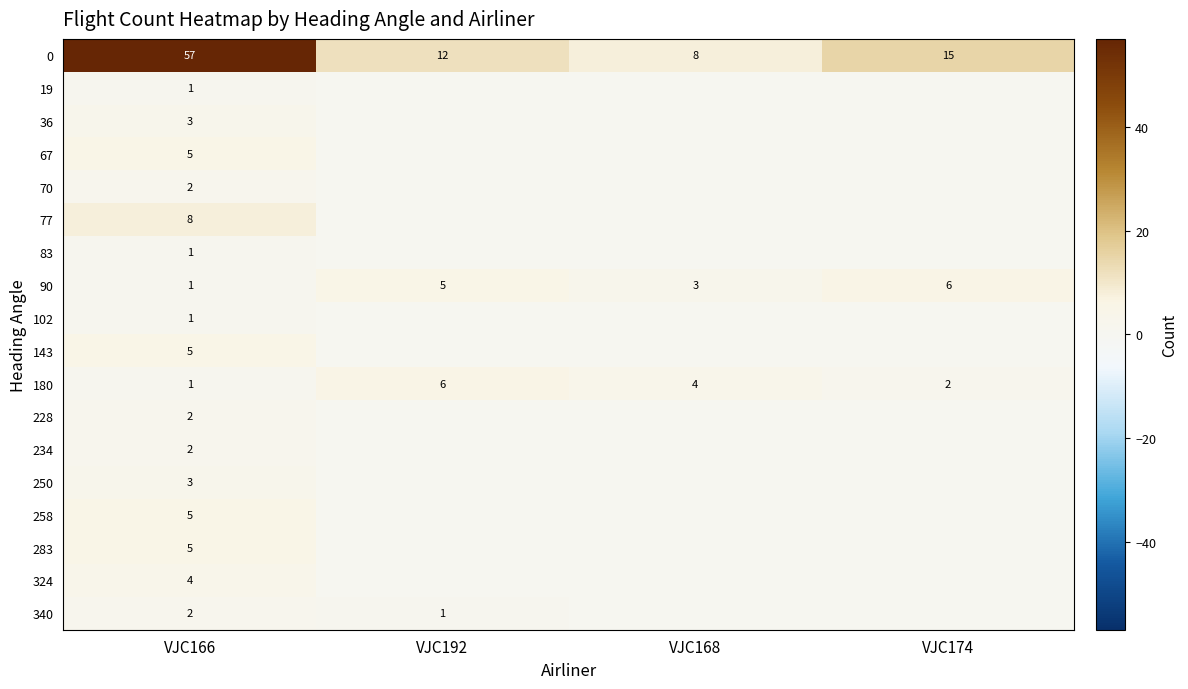

The 0 series shows 12 at VJC192. True or false?

True